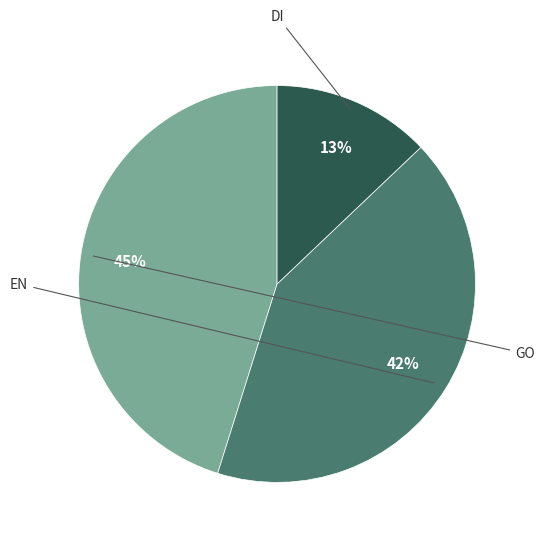

Which has a higher value, EN or DI?

EN